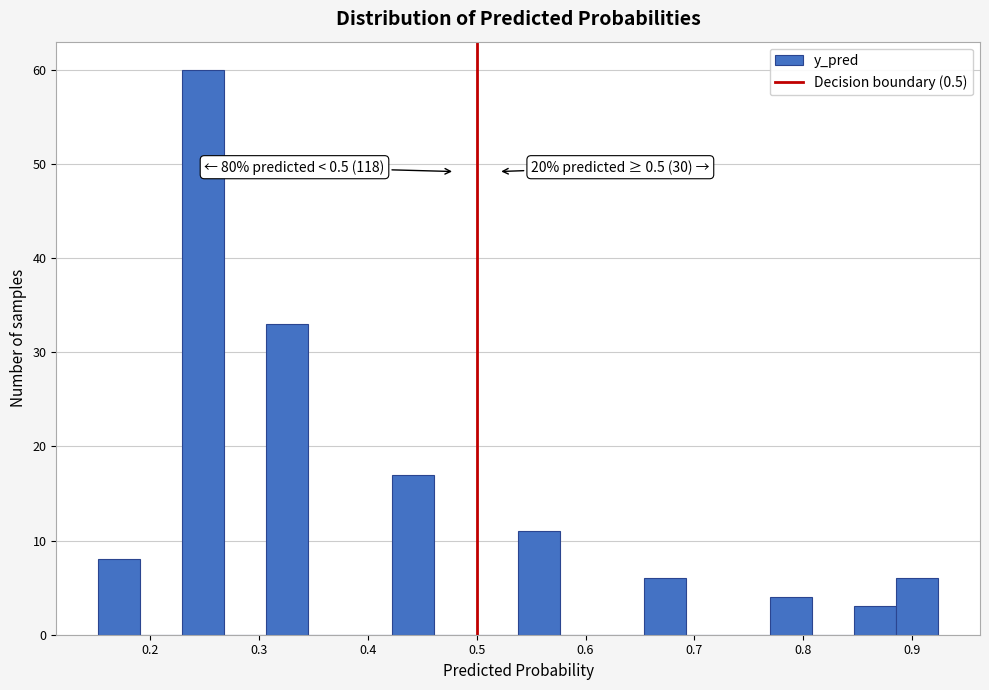

Around what value on the x-axis is the tallest bar? Give the approximate position of its centre, as read against the axis.

0.25